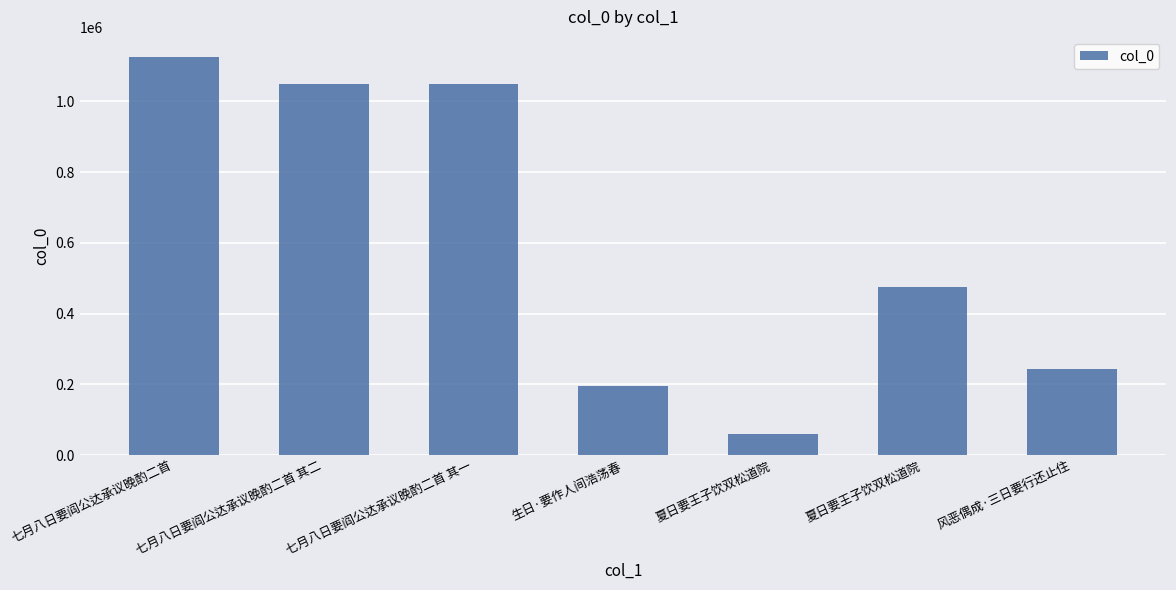

How many data points are less than 475097?

3